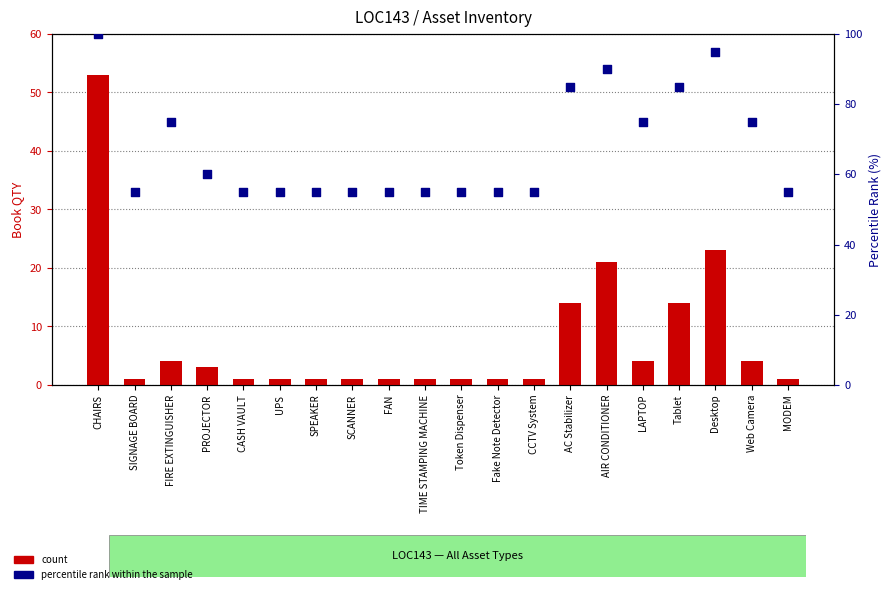

Which series reaches the minimum Y coordinate?

count